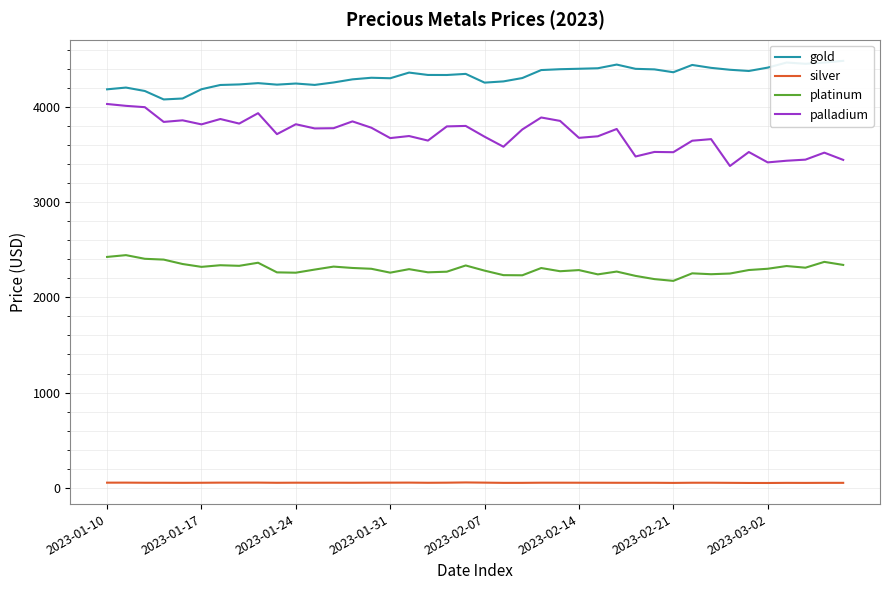

Does the chart have visible grid lines?

Yes